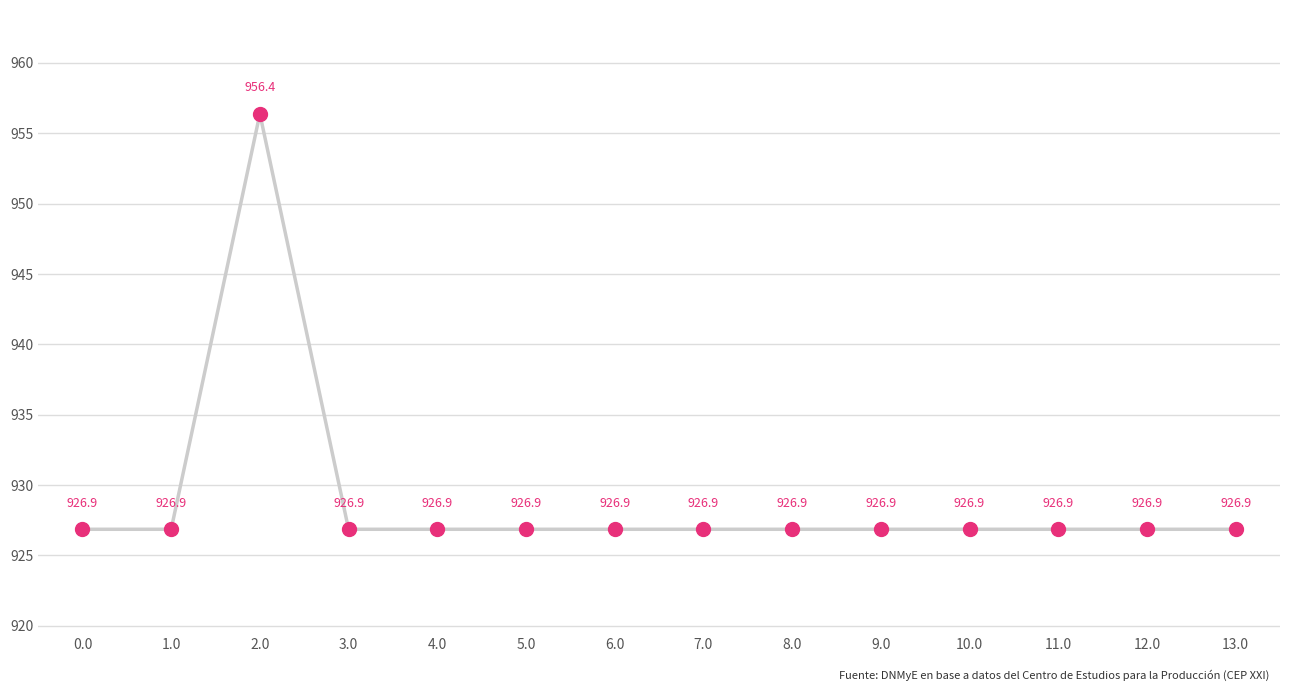

Approximately how many times larger is the value at 4.0 compared to 5.0?

1.0